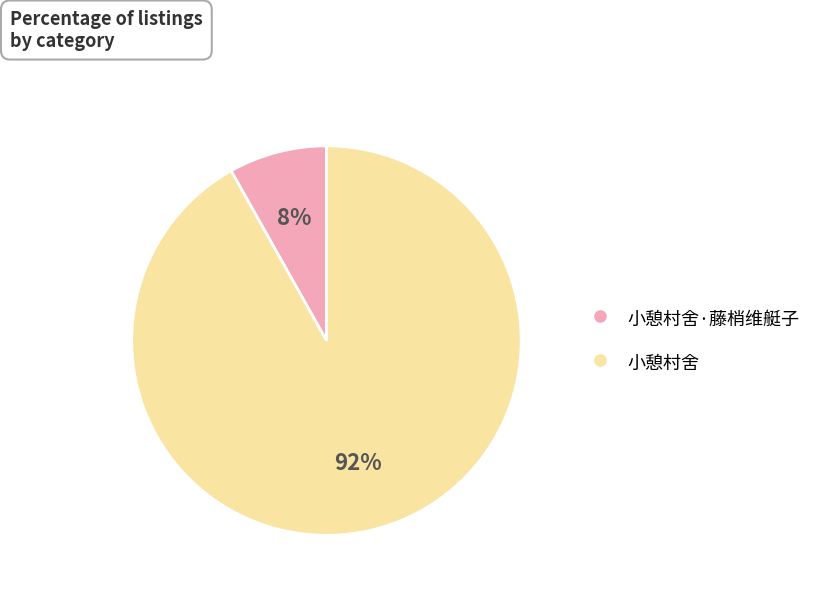

How many slices are in this pie chart?

2